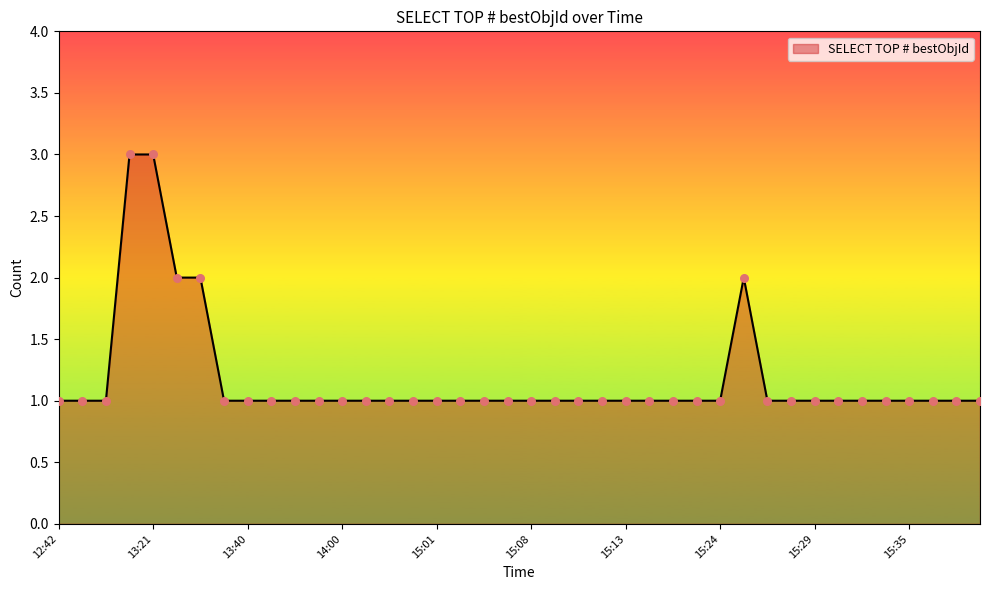

What is the greatest value displayed?

3